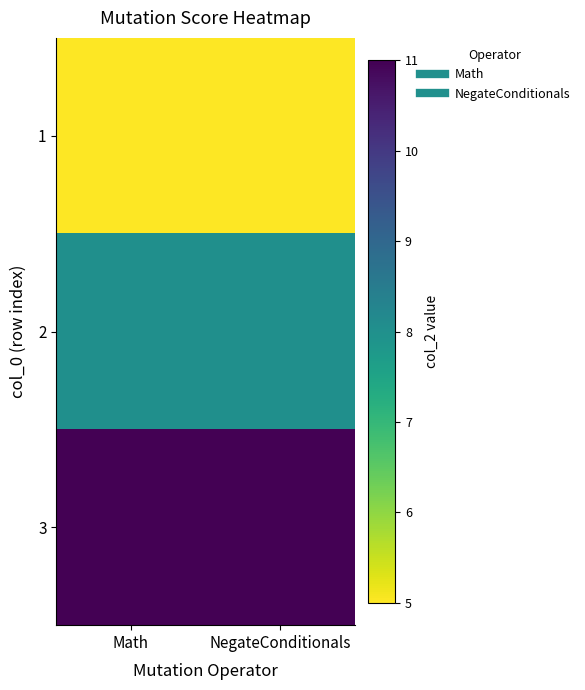

Reading left to right, list all the values displayed in this chart.

1: Math=5	NegateConditionals=5
2: Math=8	NegateConditionals=8
3: Math=11	NegateConditionals=11